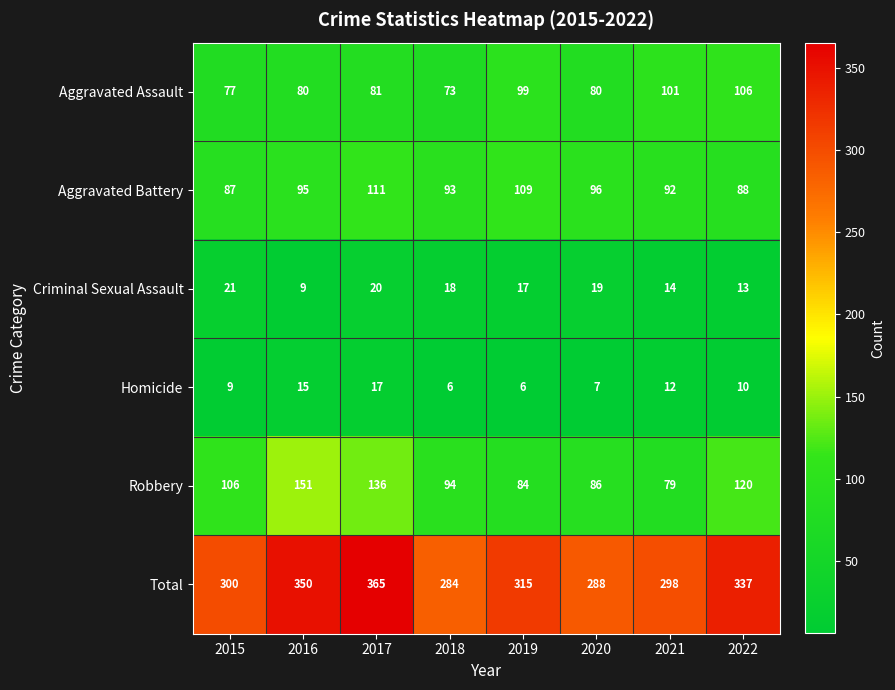

What is the sum of the Total values at 2019 and 2017?

680